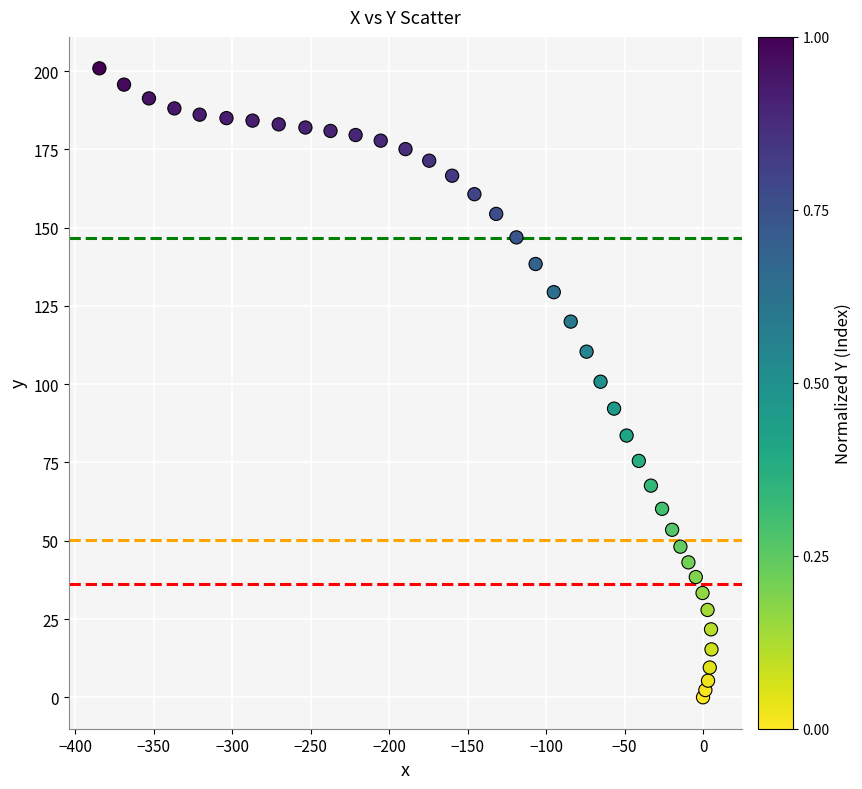

What is the range of X values (max minus min)?

390.1